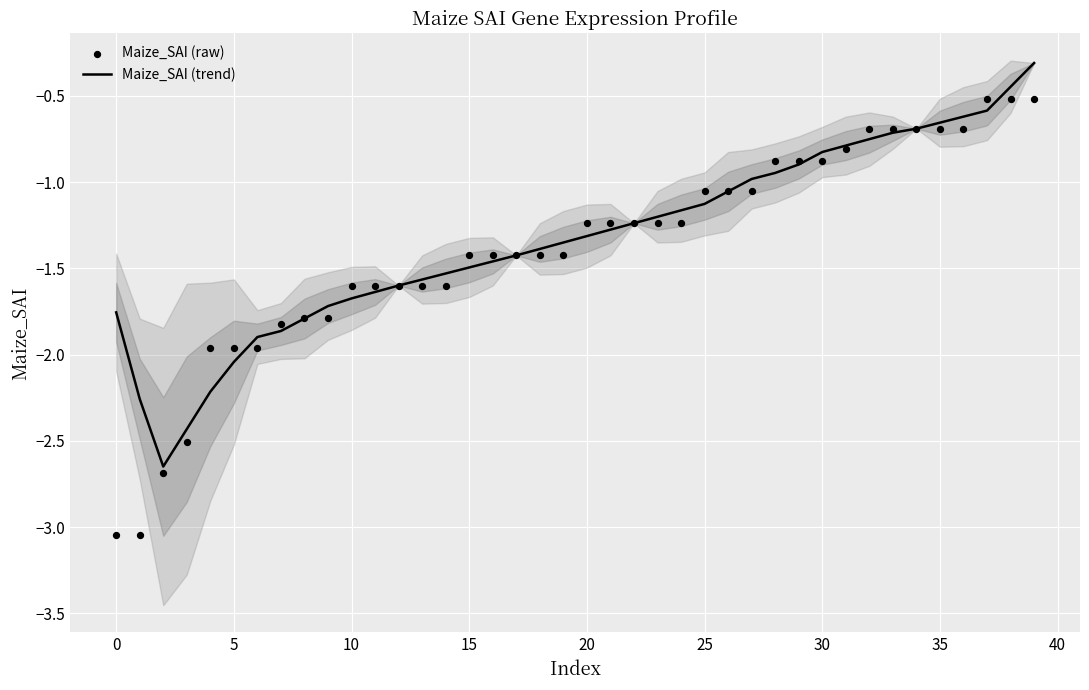

Which series has the widest spread of Y values?

Maize_SAI (raw)